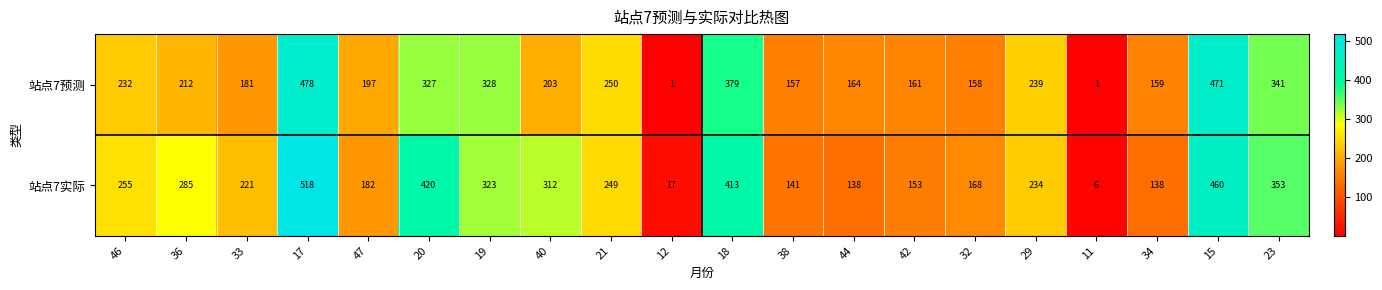

What is the total value across all series at 44?

302